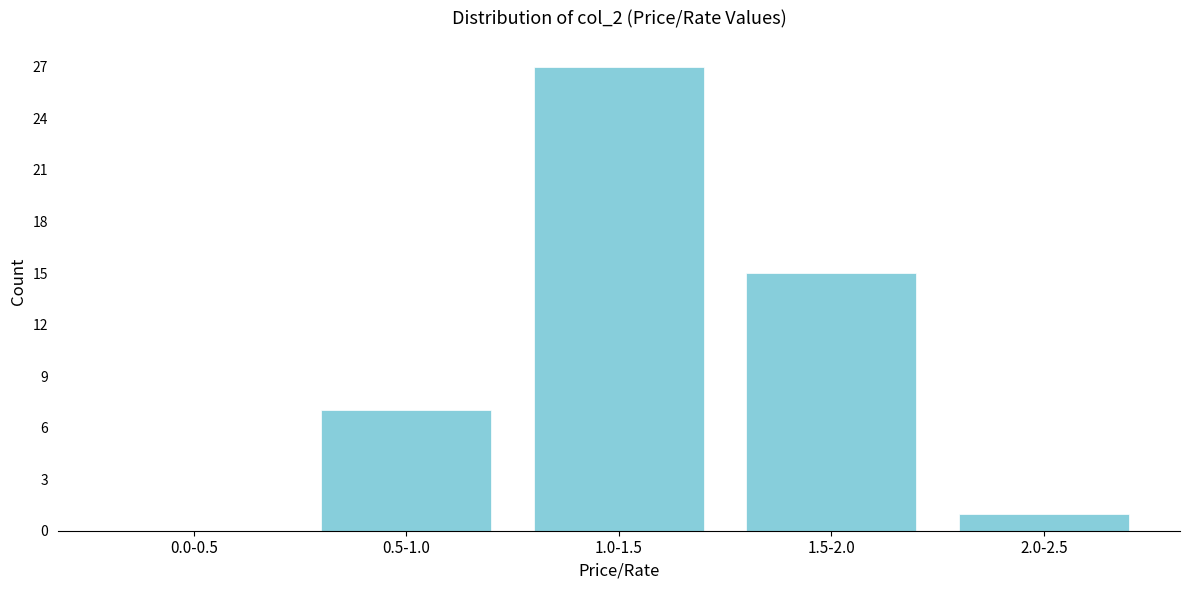

Reading left to right, transcribe all the data shown in this chart.

0.0-0.5=0	0.5-1.0=7	1.0-1.5=27	1.5-2.0=15	2.0-2.5=1